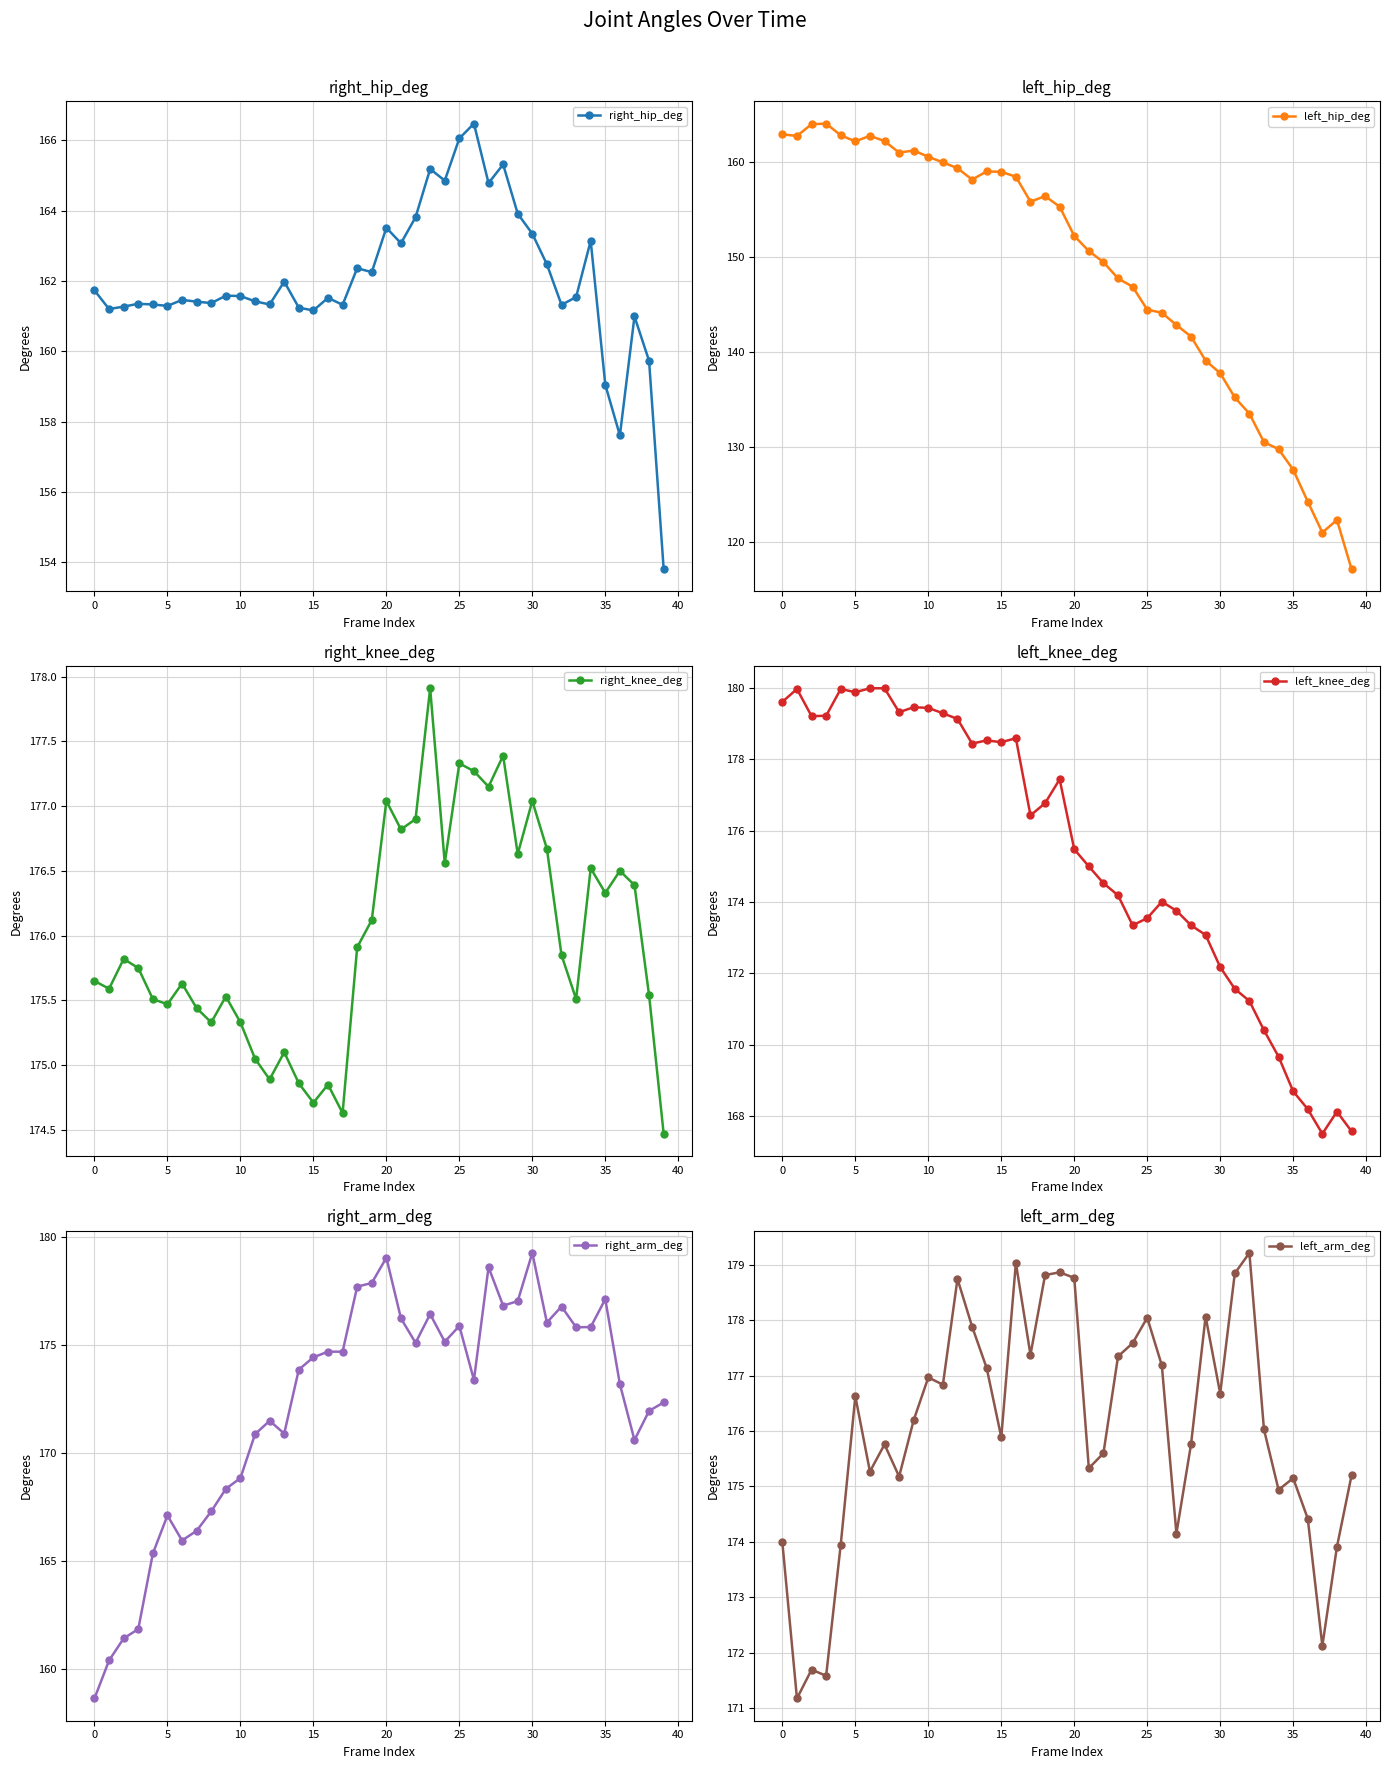

How many interior local valleys does the right_knee_deg series have?

12